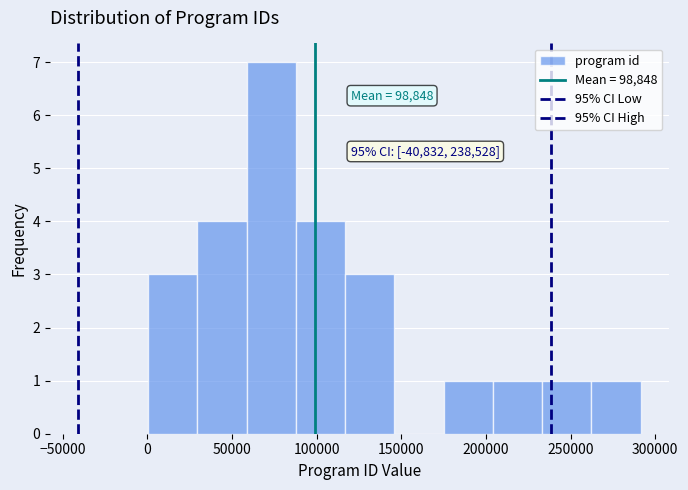

Which range on the x-axis has the tallest bar?

60000 to 90000